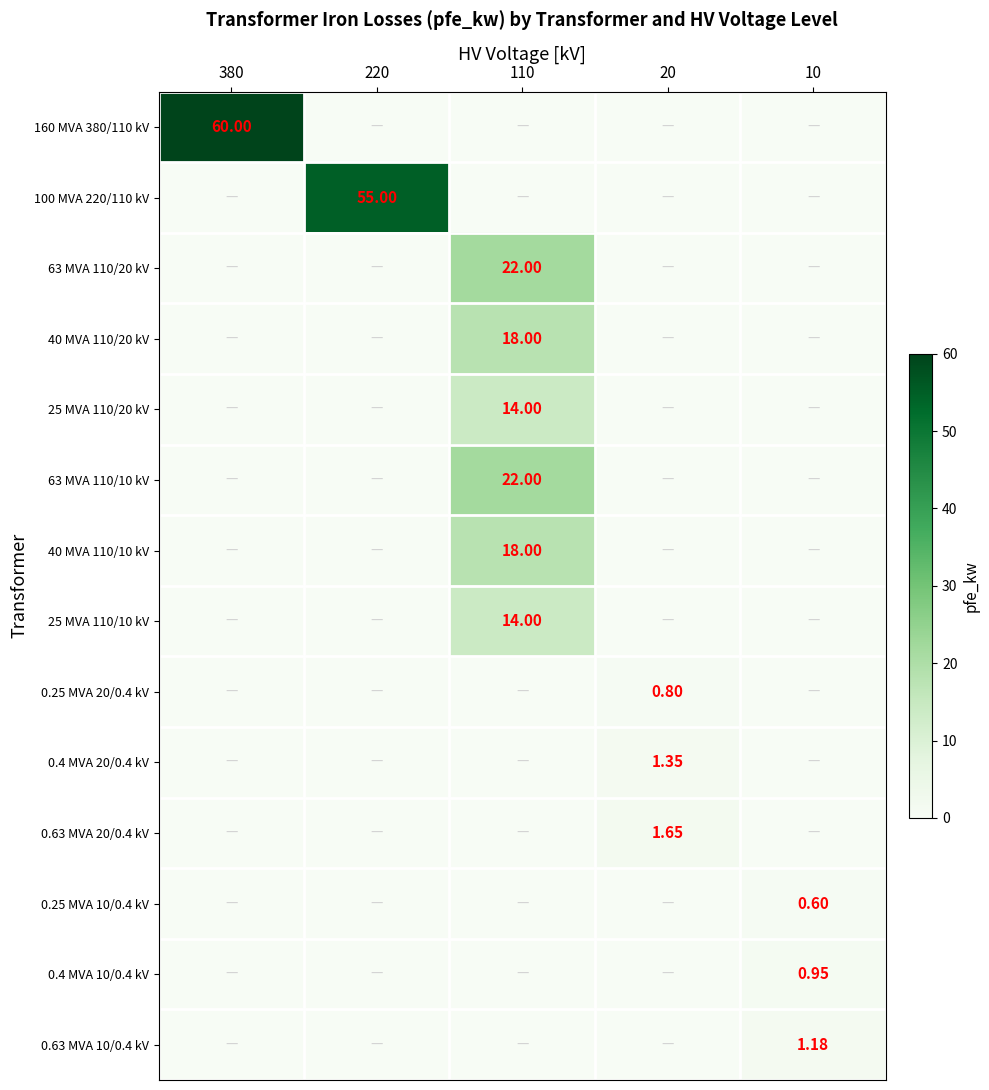

What is the difference between the maximum and minimum values in the 63 MVA 110/10 kV series?

22.0